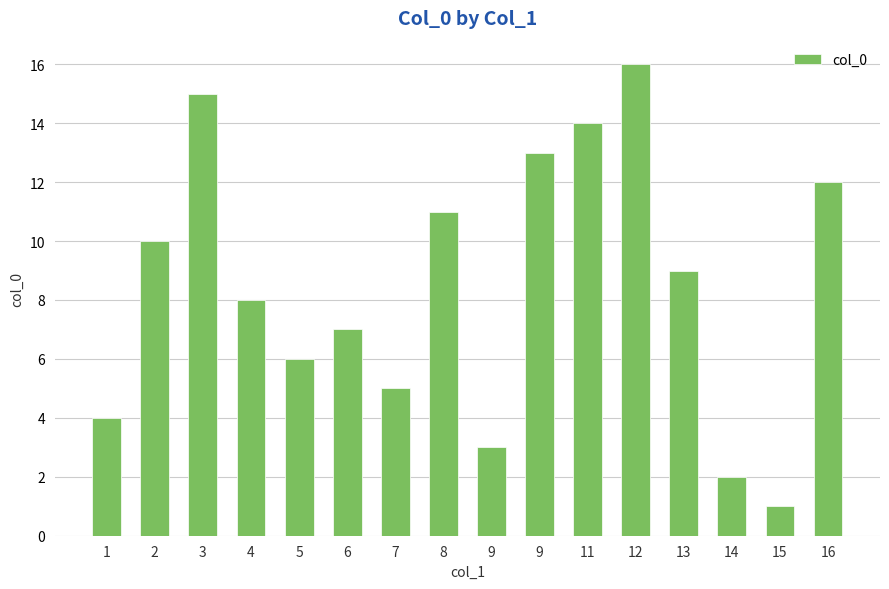

What is the ratio of the value at 11 to the value at 9?

4.7